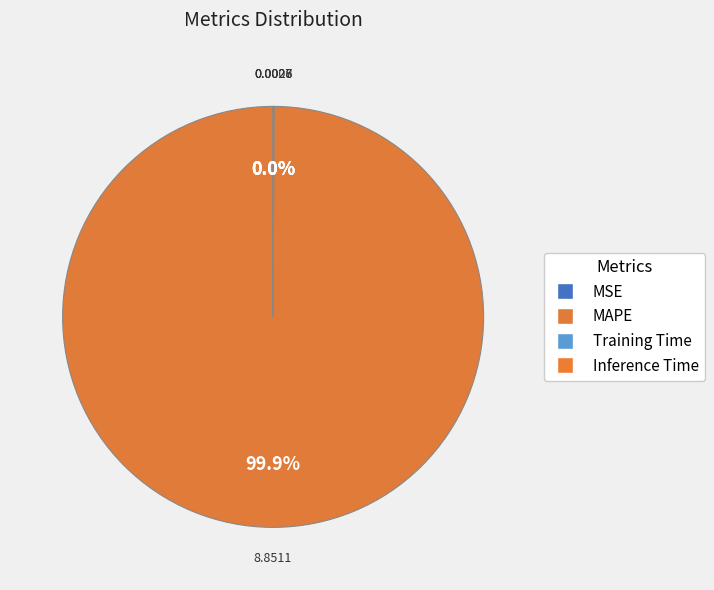

What is the total percentage of MAPE and Training Time?

100.0%